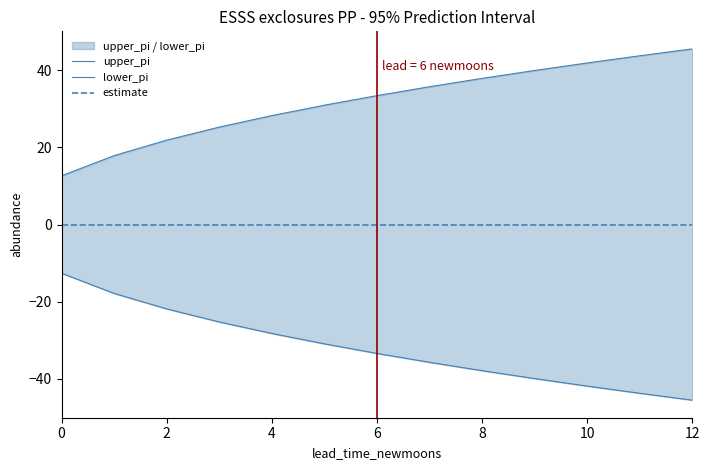

Is the value of lower_pi at 6 greater than the value of estimate at 11?

No